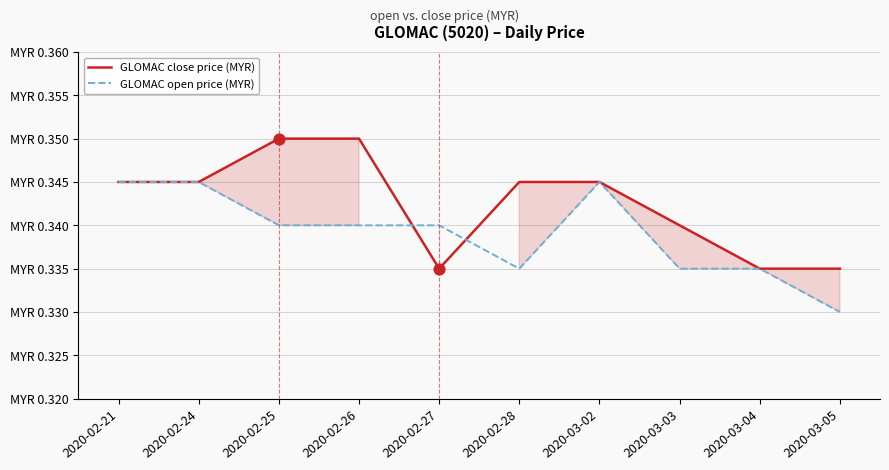

At which category is the sum across all series the highest?

2020-02-21